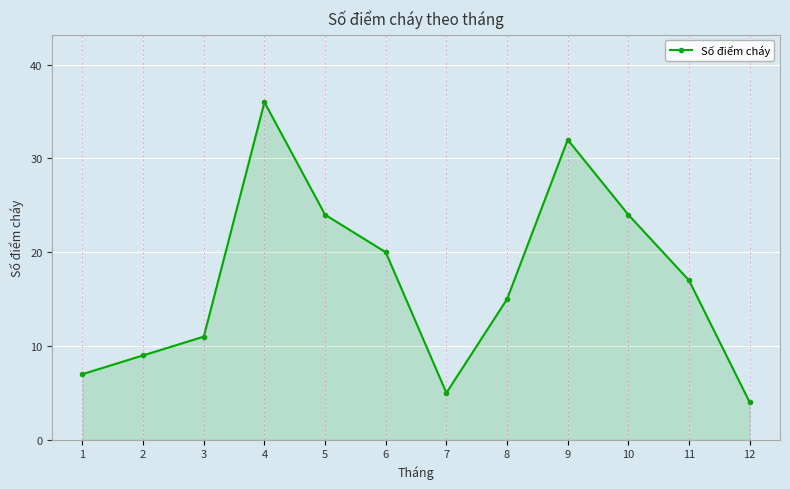

What is the change in value from 8 to 12?

-11